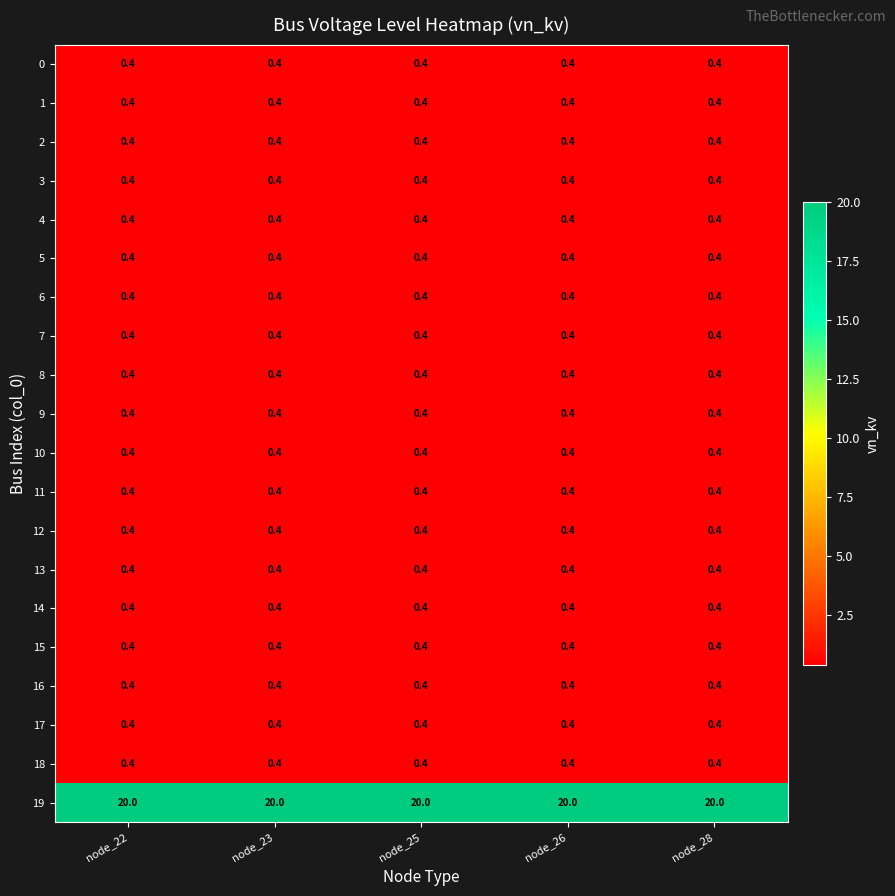

What is the approximate value of 13 at node_28?

0.4